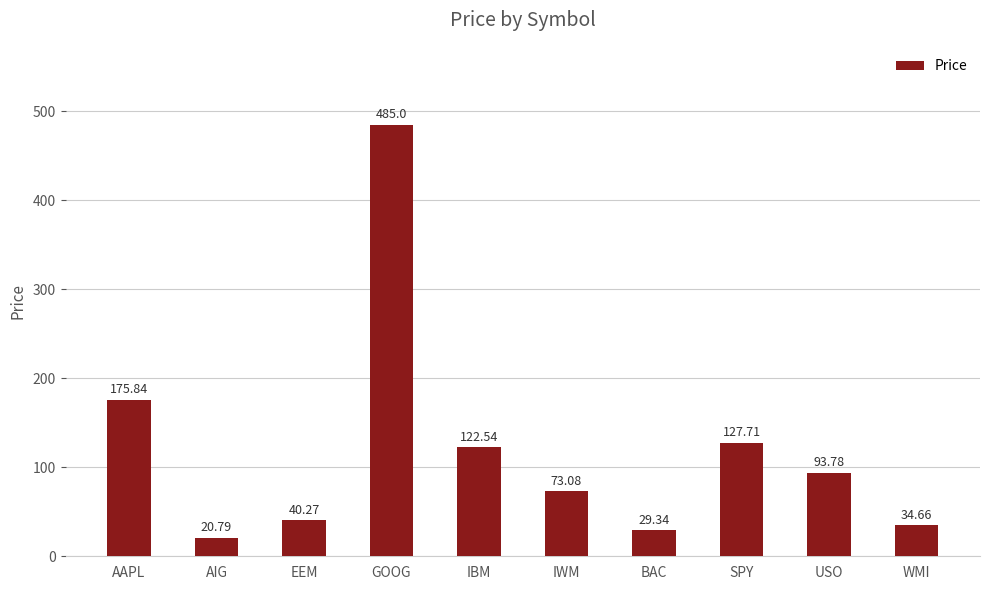

What is the value of the 2nd bar from the left?

20.8